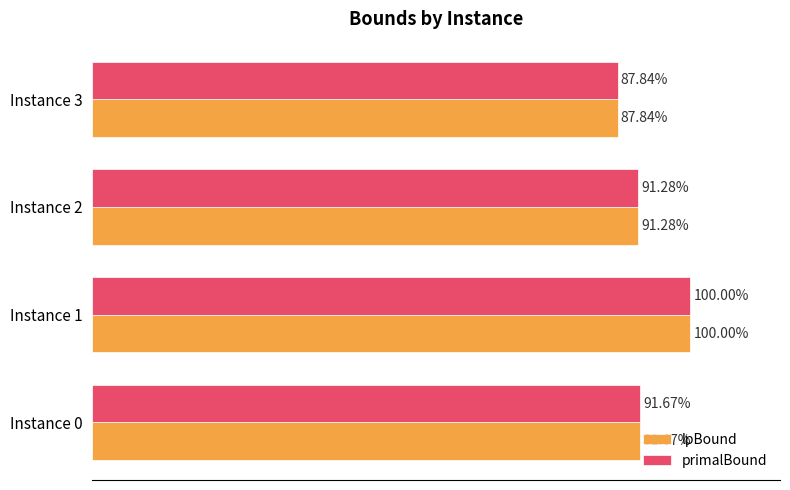

At which category does the chart reach its minimum across all series?

Instance 3